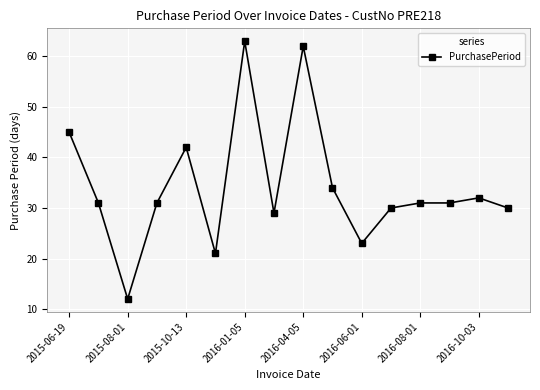

What is the value of the 6th point from the left?

21